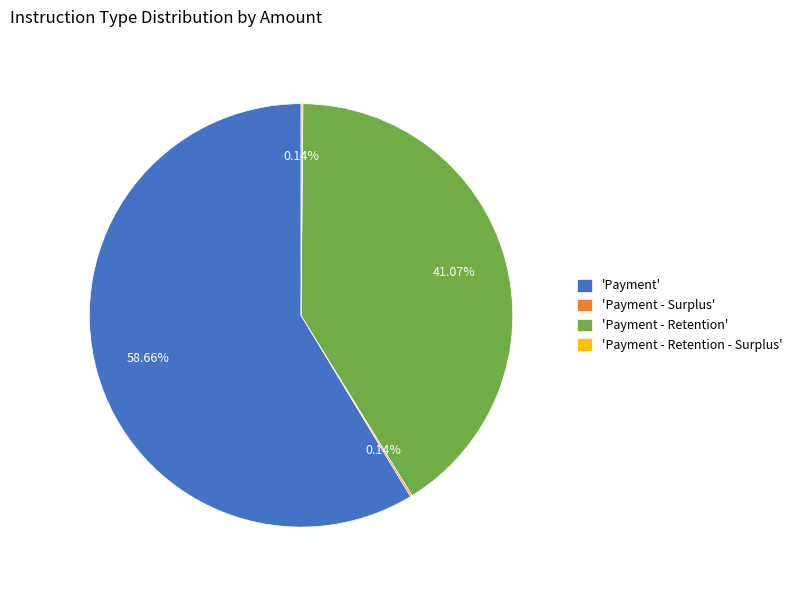

Is there a majority slice in this chart?

Yes